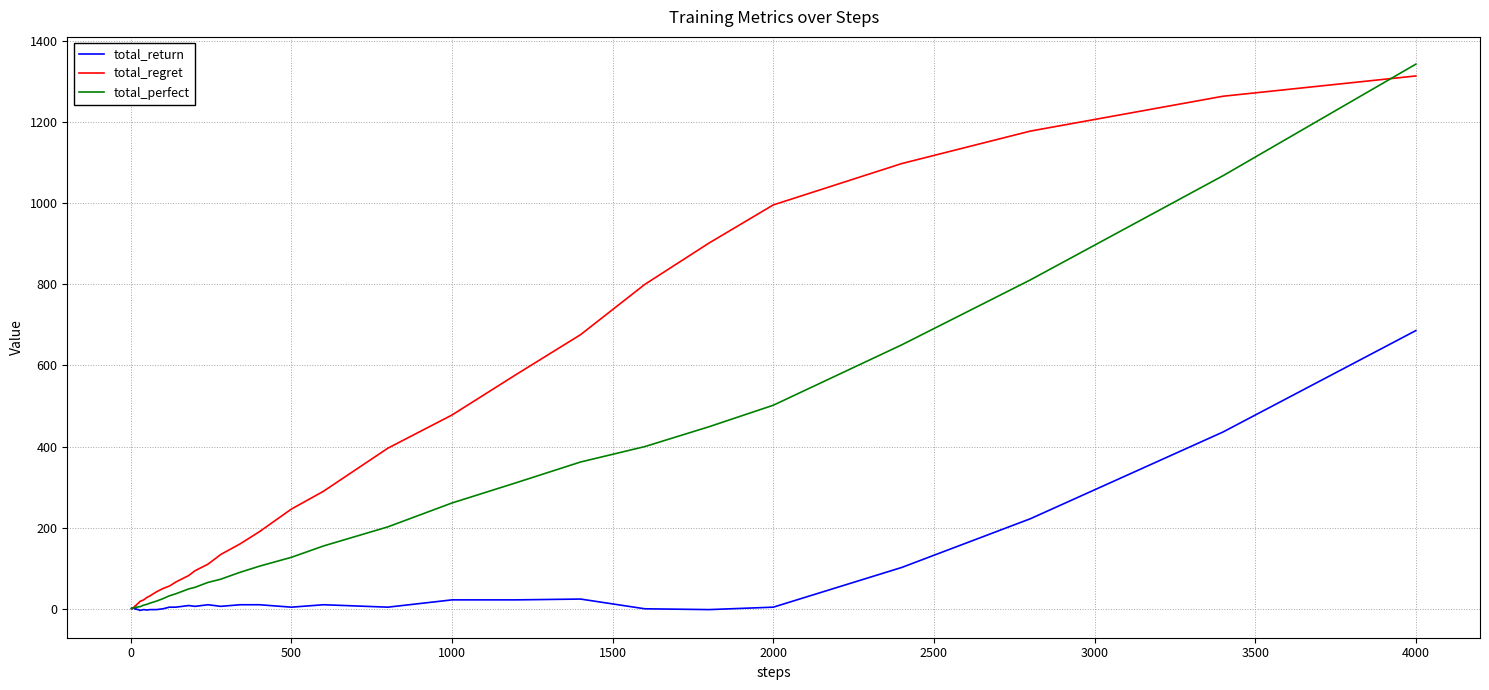

Which series has the largest total across all categories?

total_regret